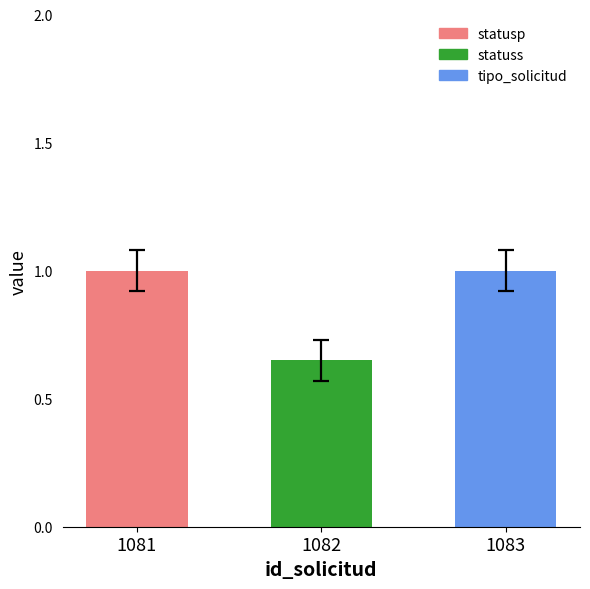

Rank the series by their maximum value, from lowest to highest.

statuss, statusp, tipo_solicitud